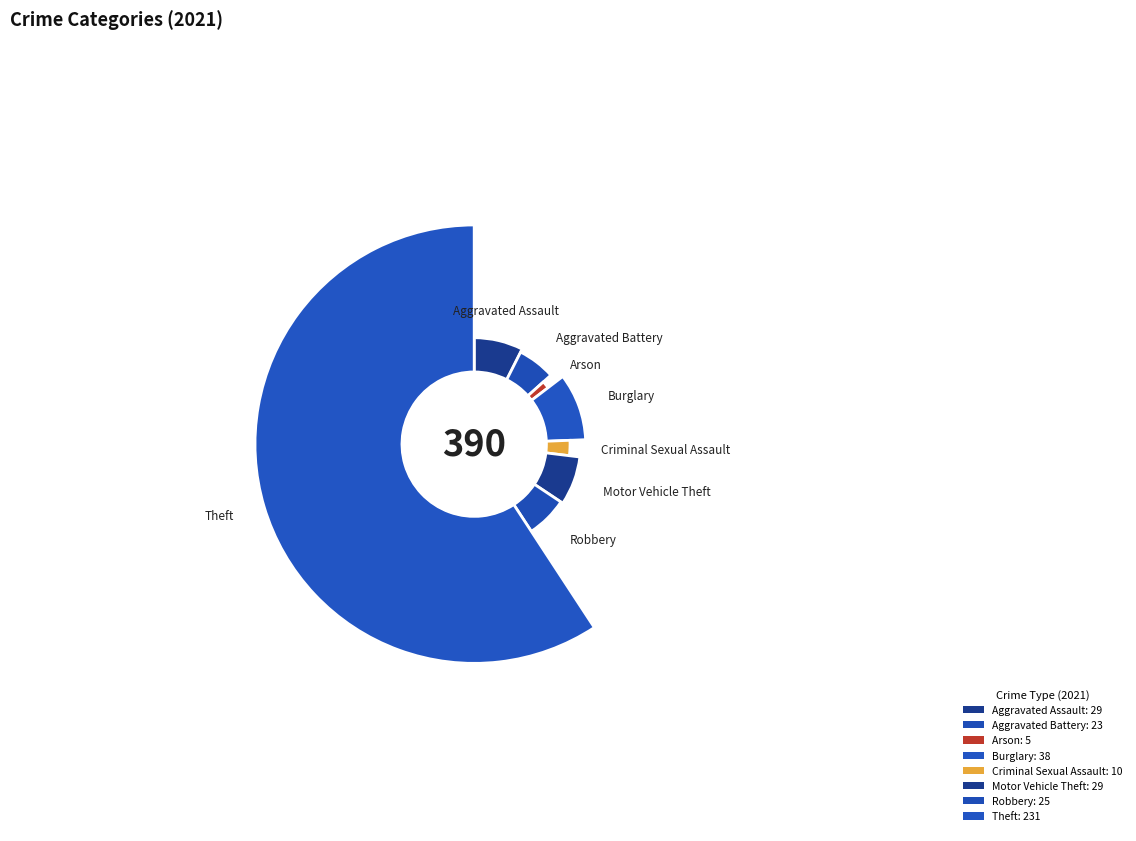

What is the ratio of the value at Burglary to the value at Arson?

7.6